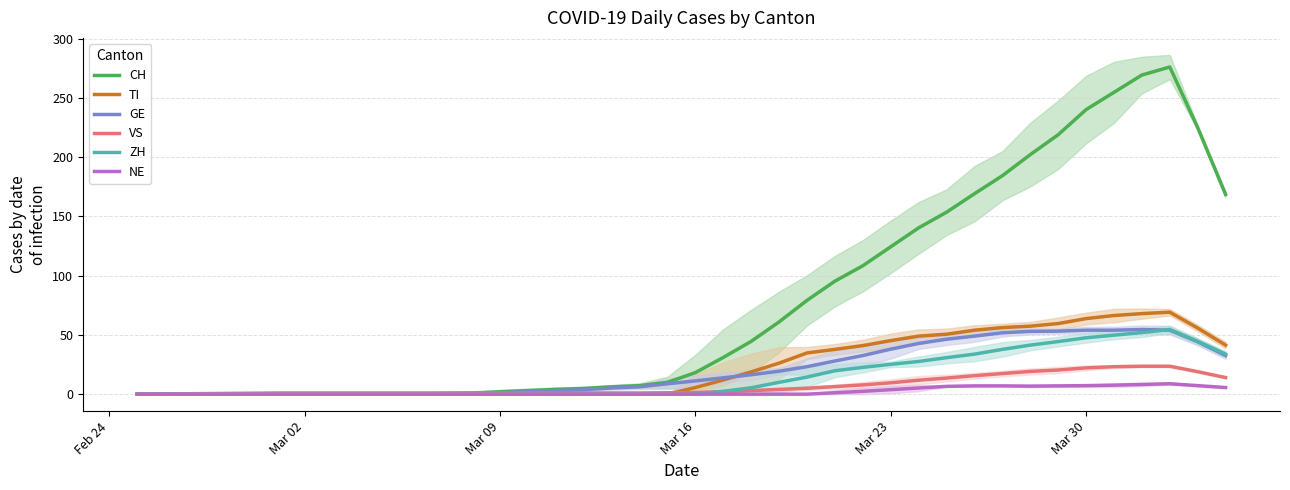

The value of TI at Mar 09 is -29.4. True or false?

False